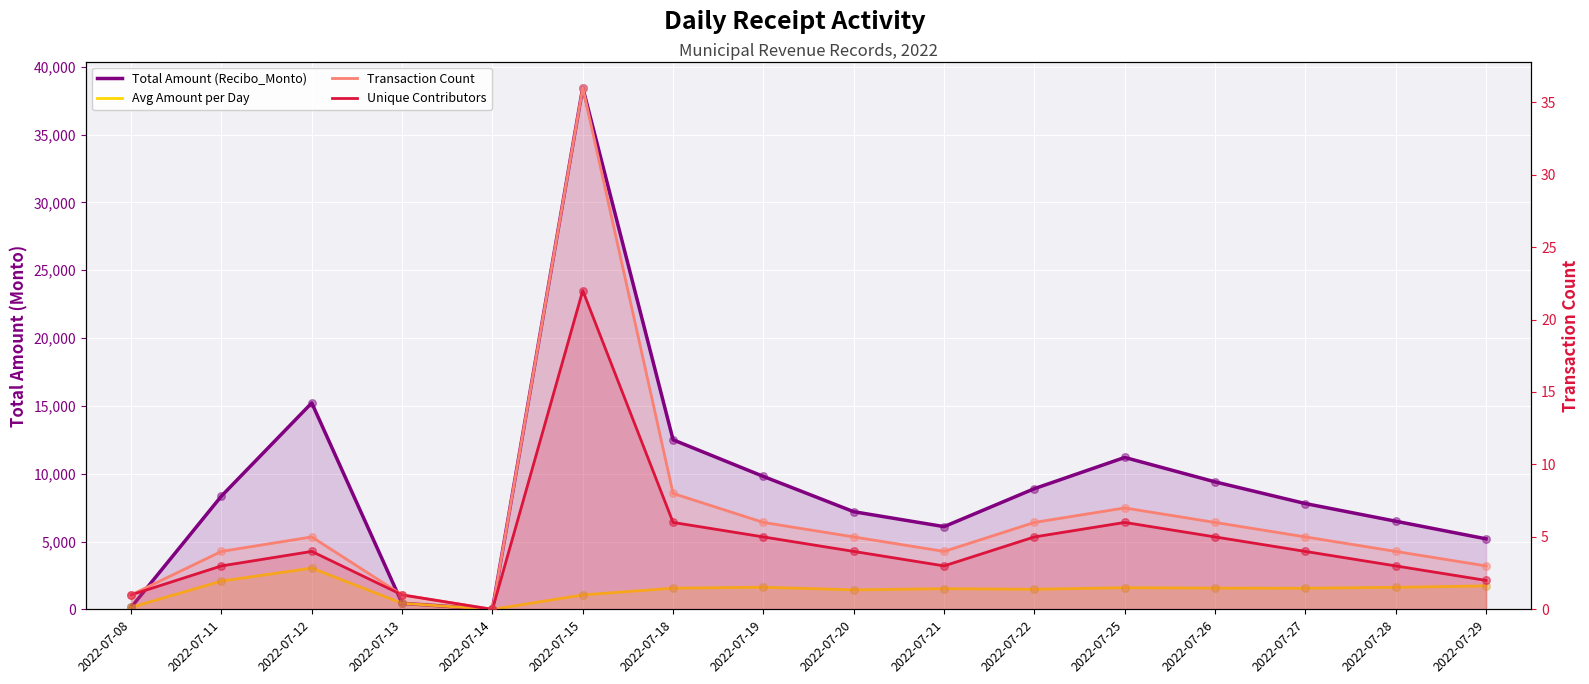

What are all the series names shown in the legend?

Total Amount (Recibo_Monto), Avg Amount per Day, Transaction Count, Unique Contributors